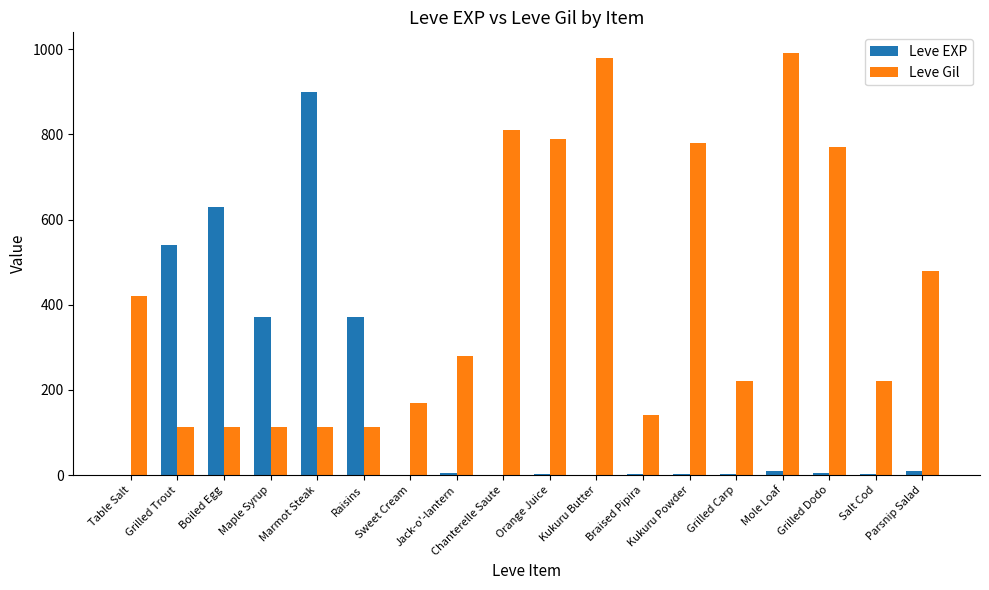

What is the maximum value for Leve EXP?

900